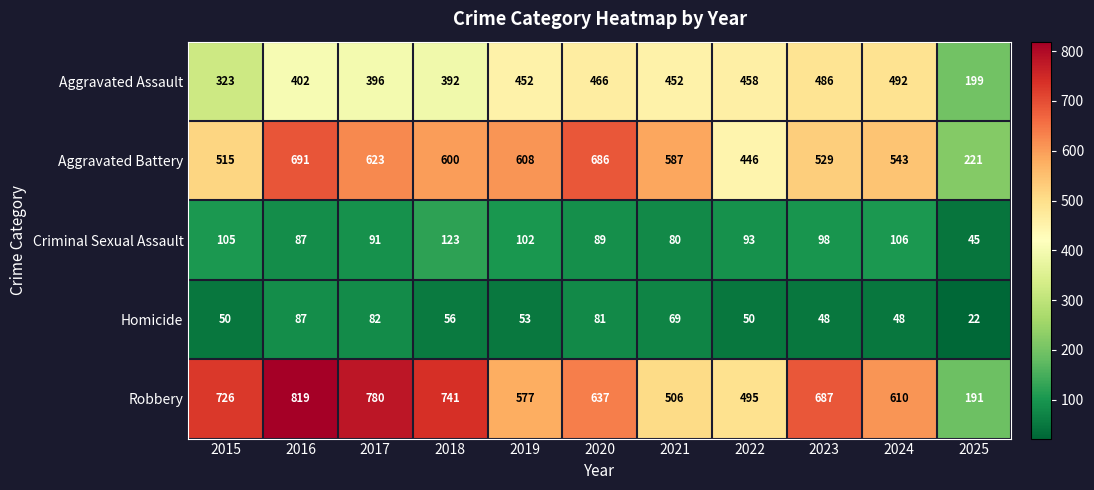

Which series changed the most between 2016 and 2023?

Aggravated Battery